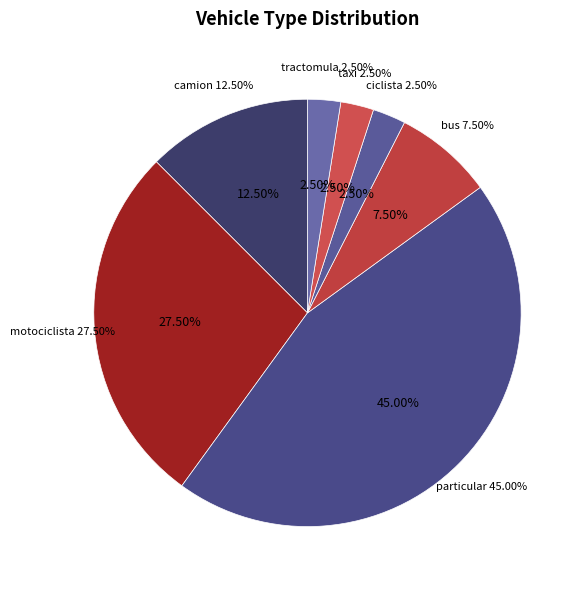

To the nearest percent, what is the difference between the particular and tractomula slice percentages?

42%